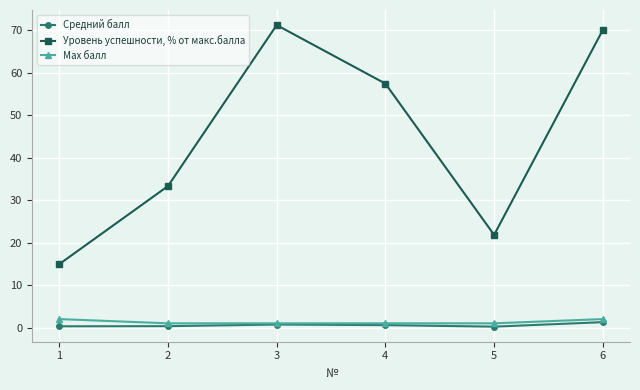

What is the total value across all series at 5?

23.1